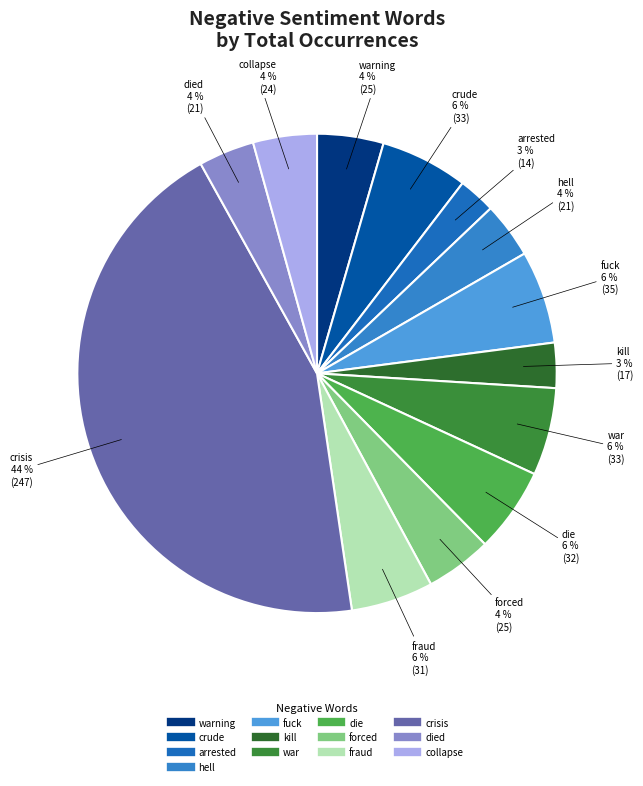

Count the number of slices in the pie.

13